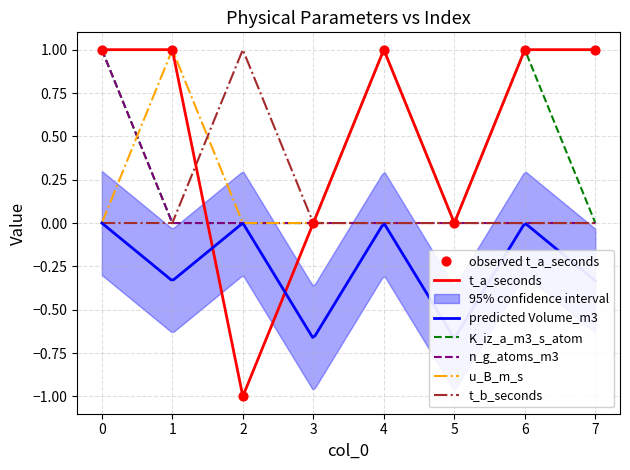

At how many categories does at least one series exceed 0?

6